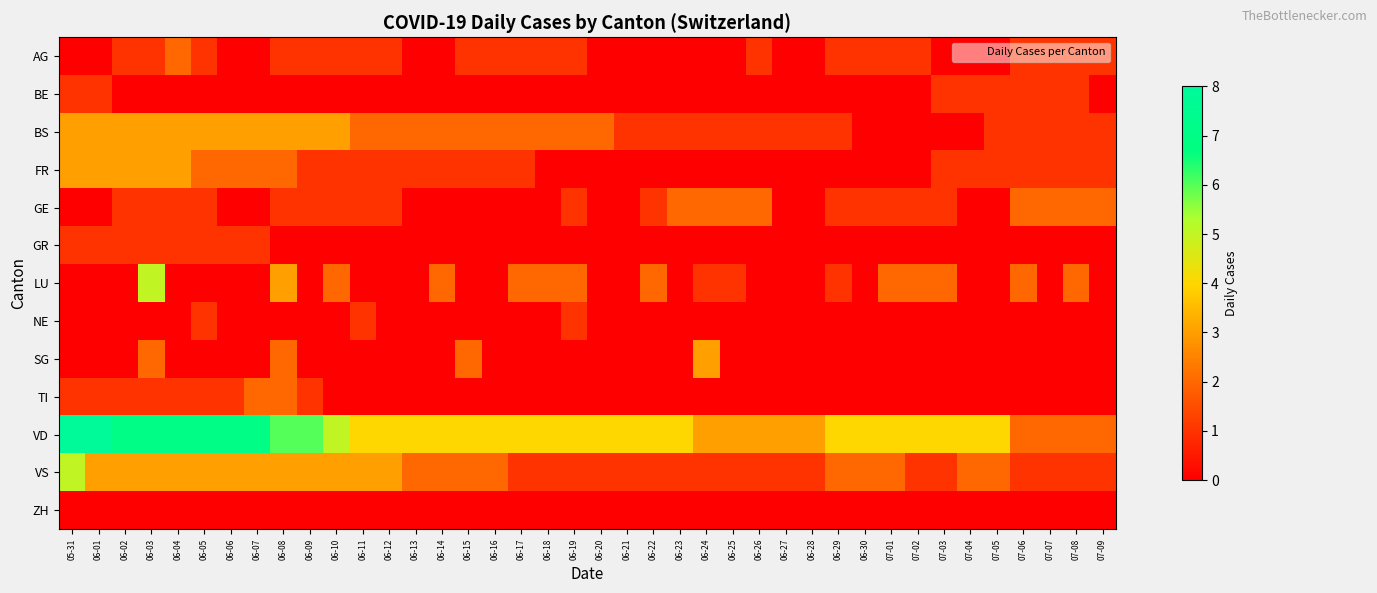

Which label corresponds to the largest value in the chart?

05-31